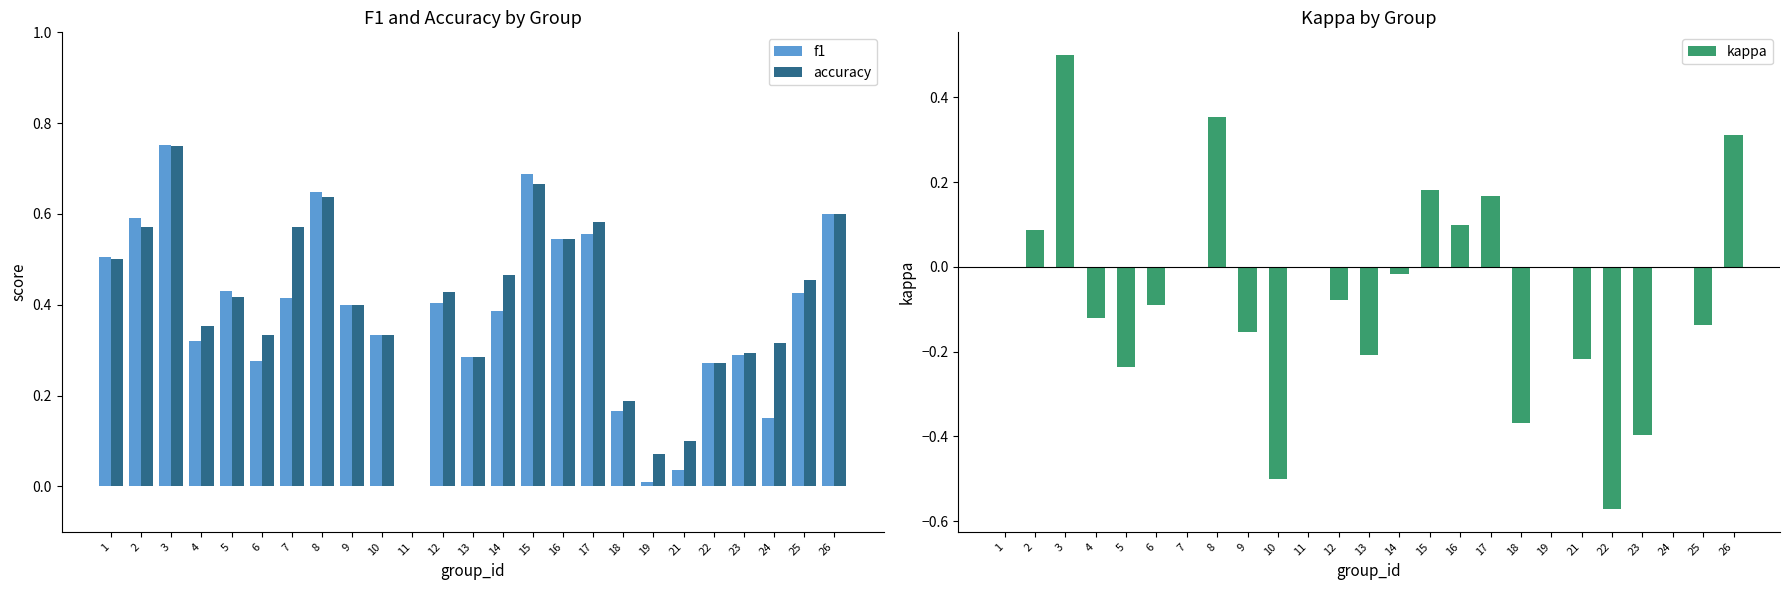

True or false: kappa has a value of -0.2 at 13.

True